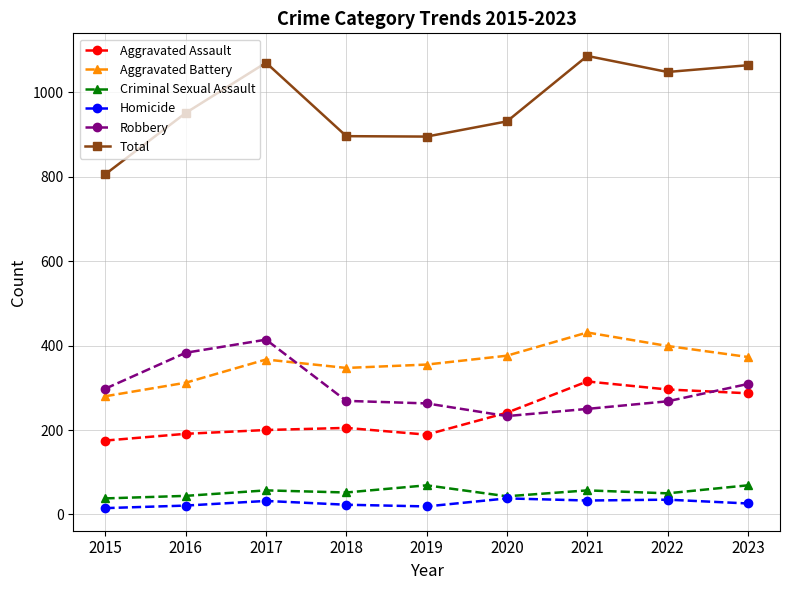

What is the value of the Total point at the 1st from the left?

806